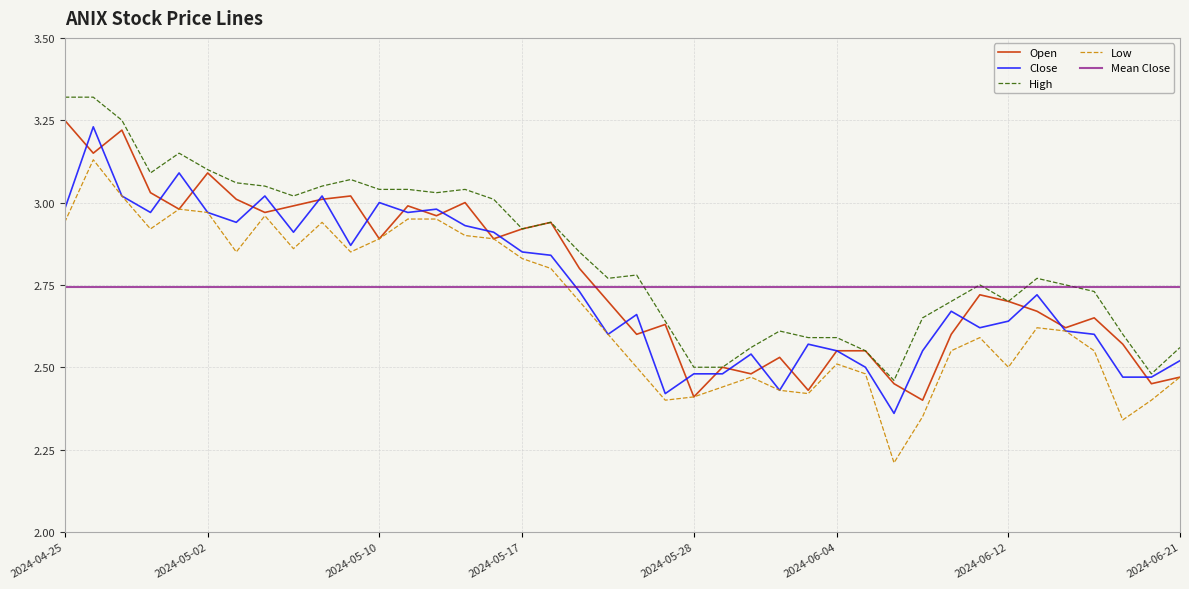

In Open, how many points are higher than both neighbors (excluding endpoints)?

11